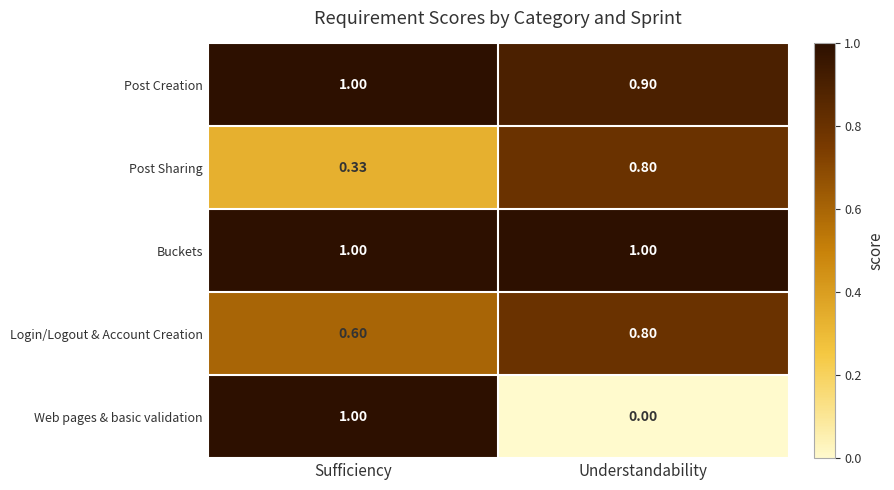

Which label corresponds to the smallest value in the chart?

Understandability